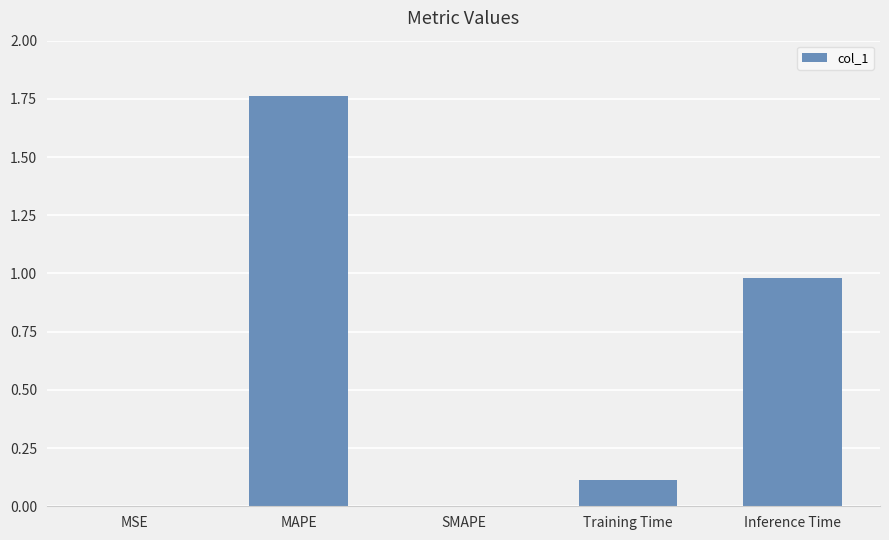

What is the difference between the values at MAPE and Inference Time?

0.8